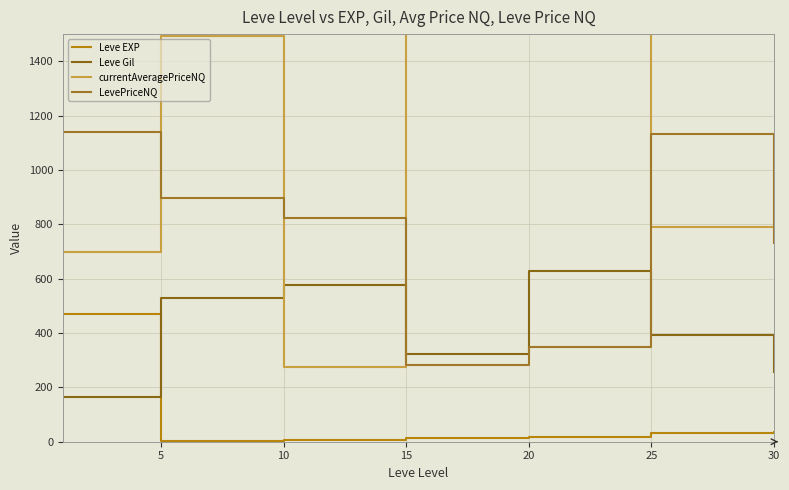

True or false: currentAveragePriceNQ and Leve EXP cross at least once.

False